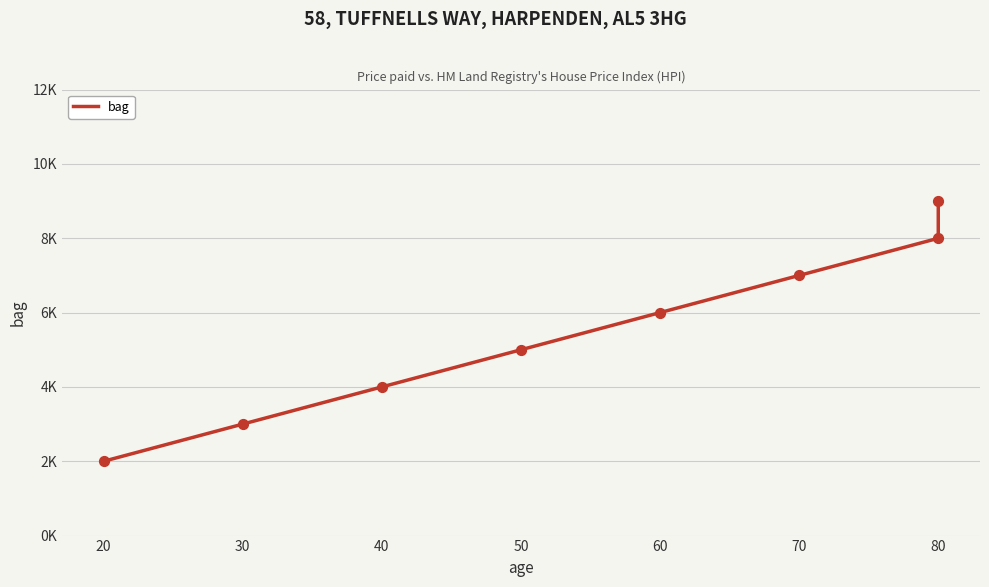

Between 30 and 70, which is larger?

70